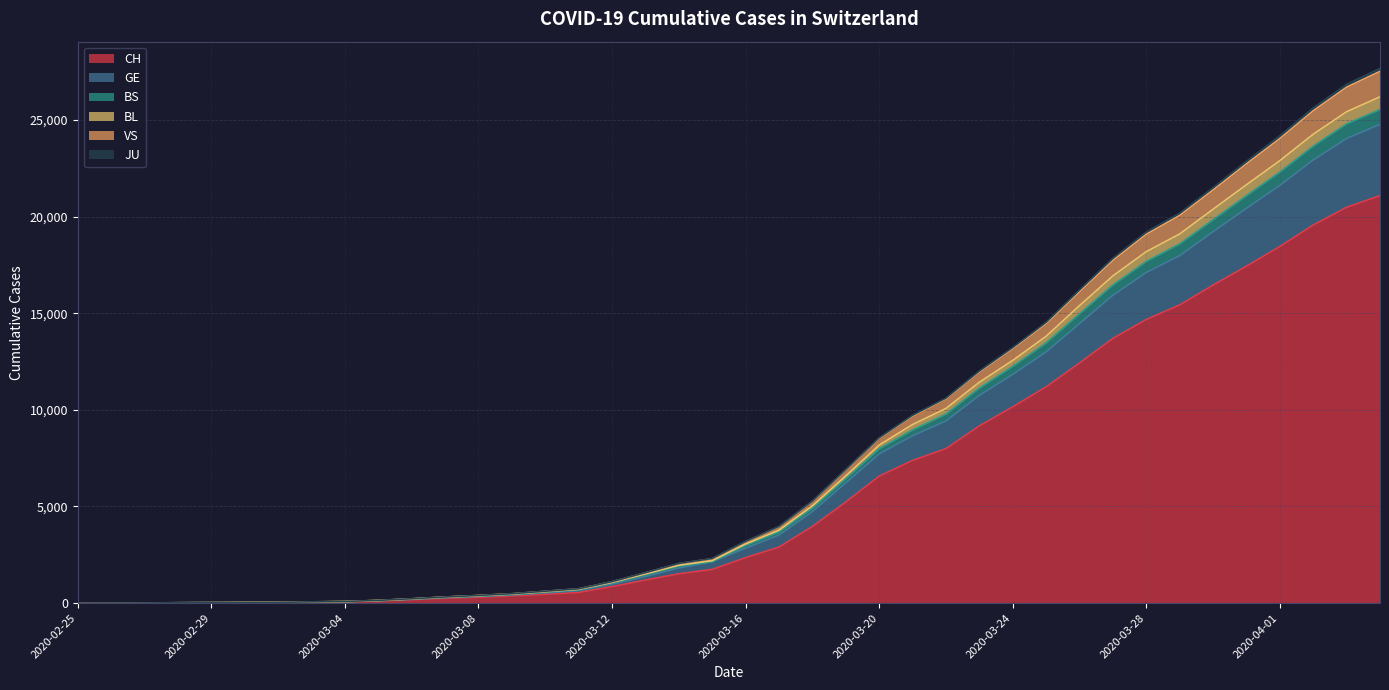

What is the difference between the CH values at 2020-03-13 and 2020-03-20?

5378